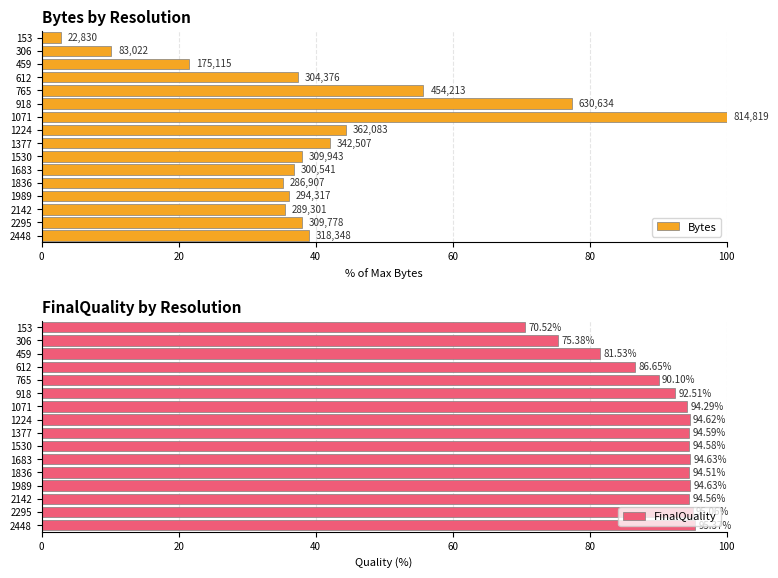

The FinalQuality series shows 90.1 at 765. True or false?

True